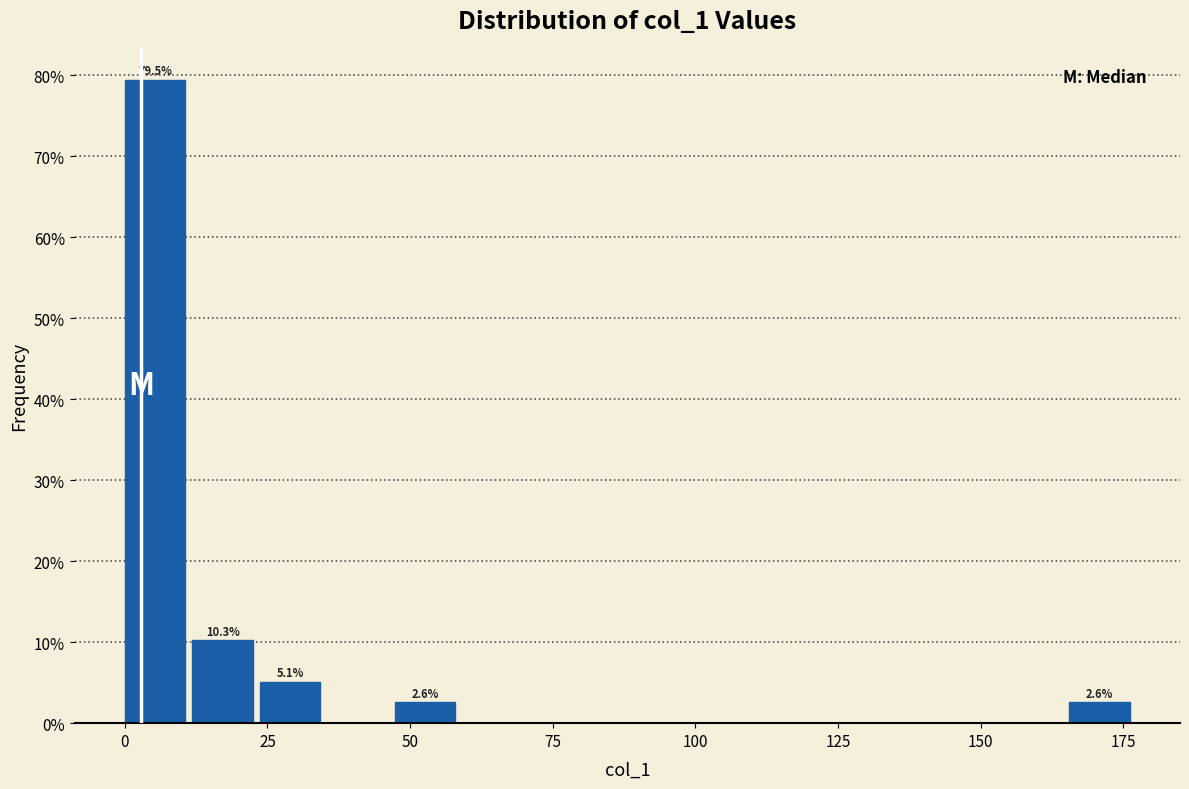

Around what value on the x-axis is the tallest bar? Give the approximate position of its centre, as read against the axis.

5